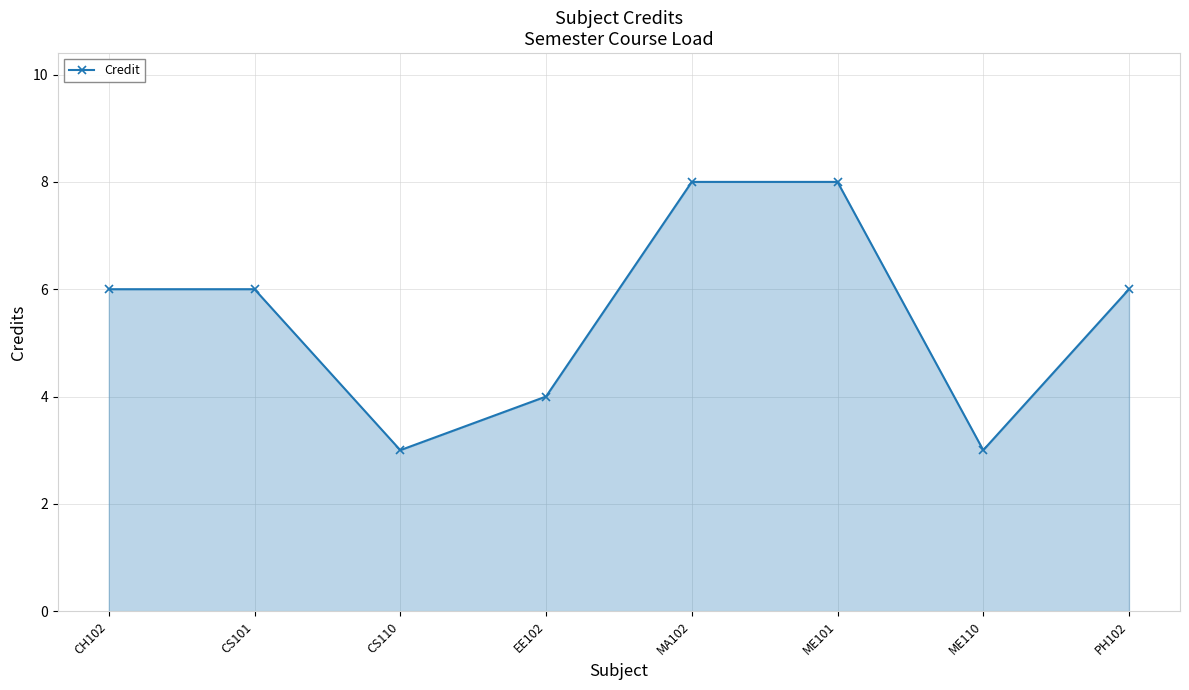

What is the difference between the values at EE102 and ME110?

1